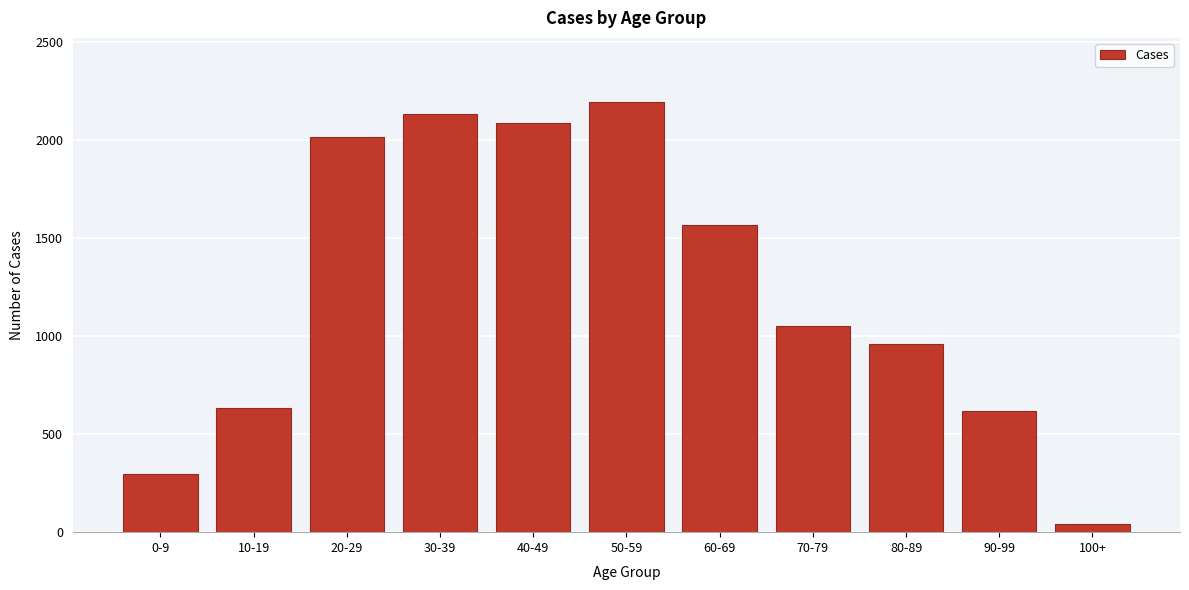

Reading left to right, extract all data points from this chart.

0-9=297	10-19=634	20-29=2011	30-39=2130	40-49=2084	50-59=2190	60-69=1565	70-79=1051	80-89=961	90-99=617	100+=43